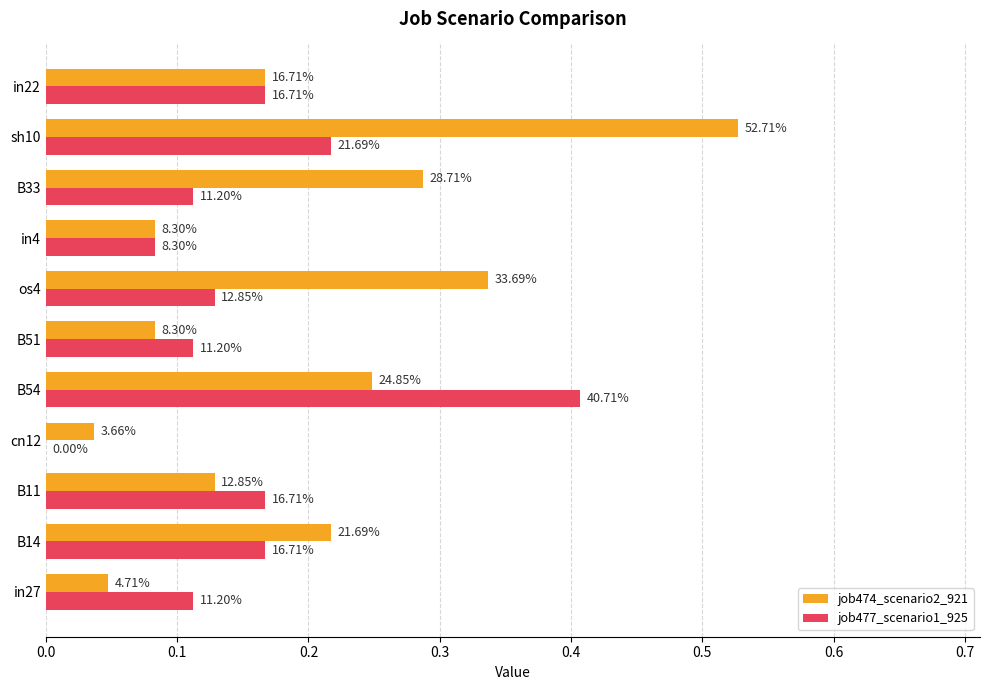

Which series has the largest total across all categories?

job474_scenario2_921